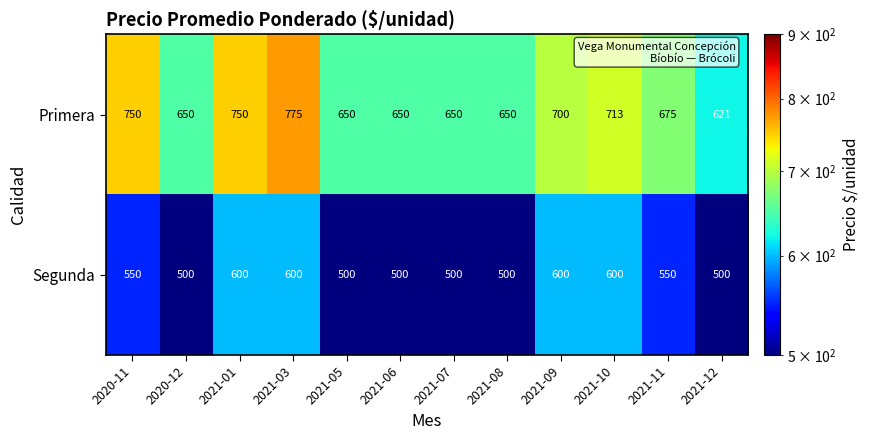

List the series in order of their peak value, highest first.

Primera, Segunda